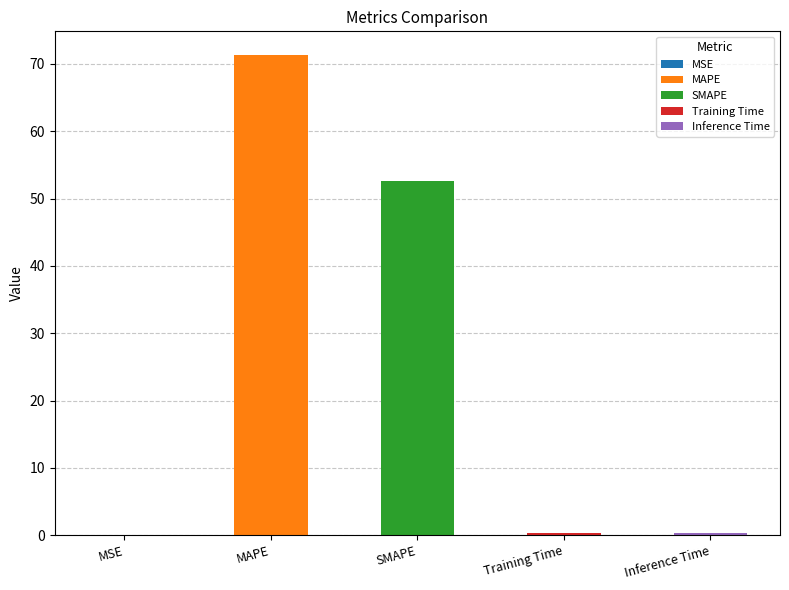

What is the difference between the maximum and minimum values?

71.3